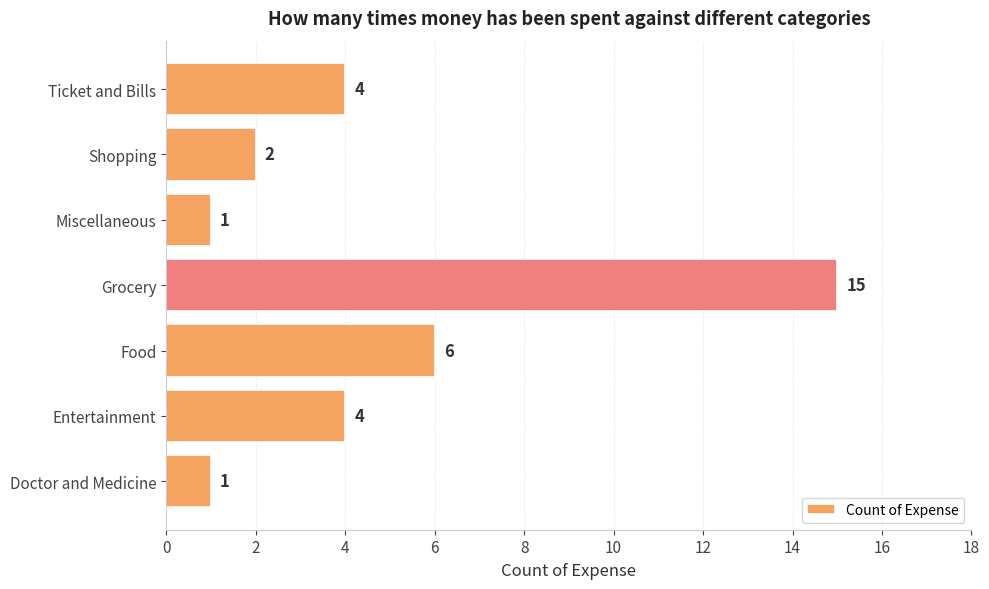

What is the maximum value shown in the chart?

15